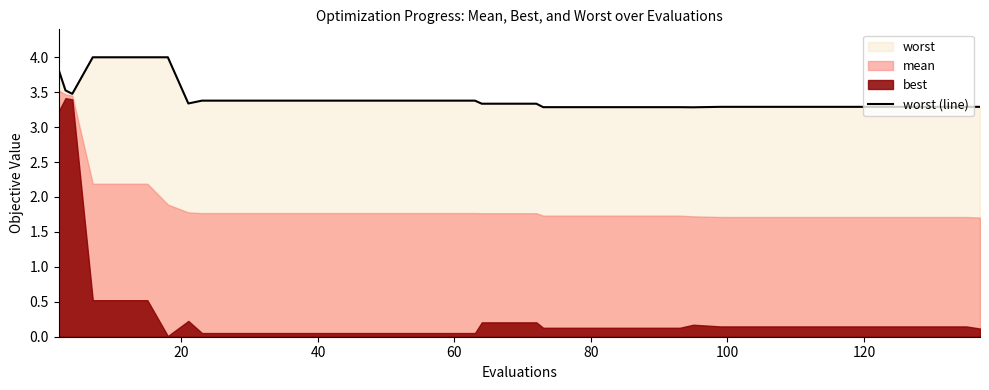

What is the minimum value for worst (line)?

3.3